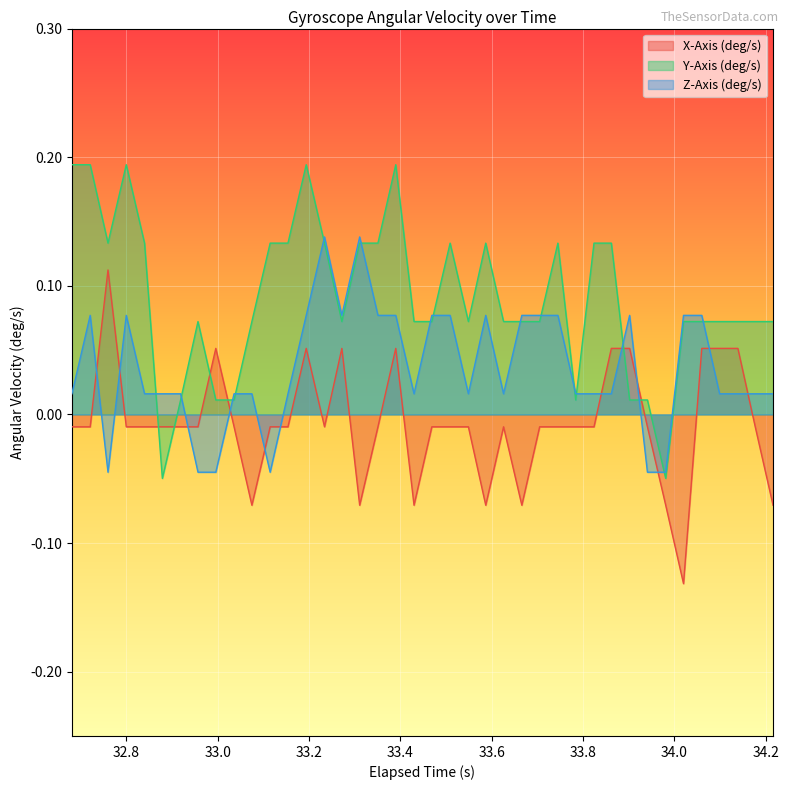

Reading right to left, extract all data points from this chart.

X-Axis (deg/s): -0.1	-0.0	0.1	0.1	0.1	-0.1	-0.1	-0.0	0.1	0.1	-0.0	-0.0	-0.0	-0.0	-0.1	-0.0	-0.1	-0.0	-0.0	-0.0	-0.1	0.1	-0.0	-0.1	0.1	-0.0	0.1	-0.0	-0.0	-0.1	-0.0	0.1	-0.0	-0.0	-0.0	-0.0	-0.0	0.1	-0.0	-0.0
Y-Axis (deg/s): 0.1	0.1	0.1	0.1	0.1	0.1	-0.0	0.0	0.0	0.1	0.1	0.0	0.1	0.1	0.1	0.1	0.1	0.1	0.1	0.1	0.1	0.2	0.1	0.1	0.1	0.1	0.2	0.1	0.1	0.1	0.0	0.0	0.1	0.0	-0.0	0.1	0.2	0.1	0.2	0.2
Z-Axis (deg/s): 0.0	0.0	0.0	0.0	0.1	0.1	-0.0	-0.0	0.1	0.0	0.0	0.0	0.1	0.1	0.1	0.0	0.1	0.0	0.1	0.1	0.0	0.1	0.1	0.1	0.1	0.1	0.1	0.0	-0.0	0.0	0.0	-0.0	-0.0	0.0	0.0	0.0	0.1	-0.0	0.1	0.0